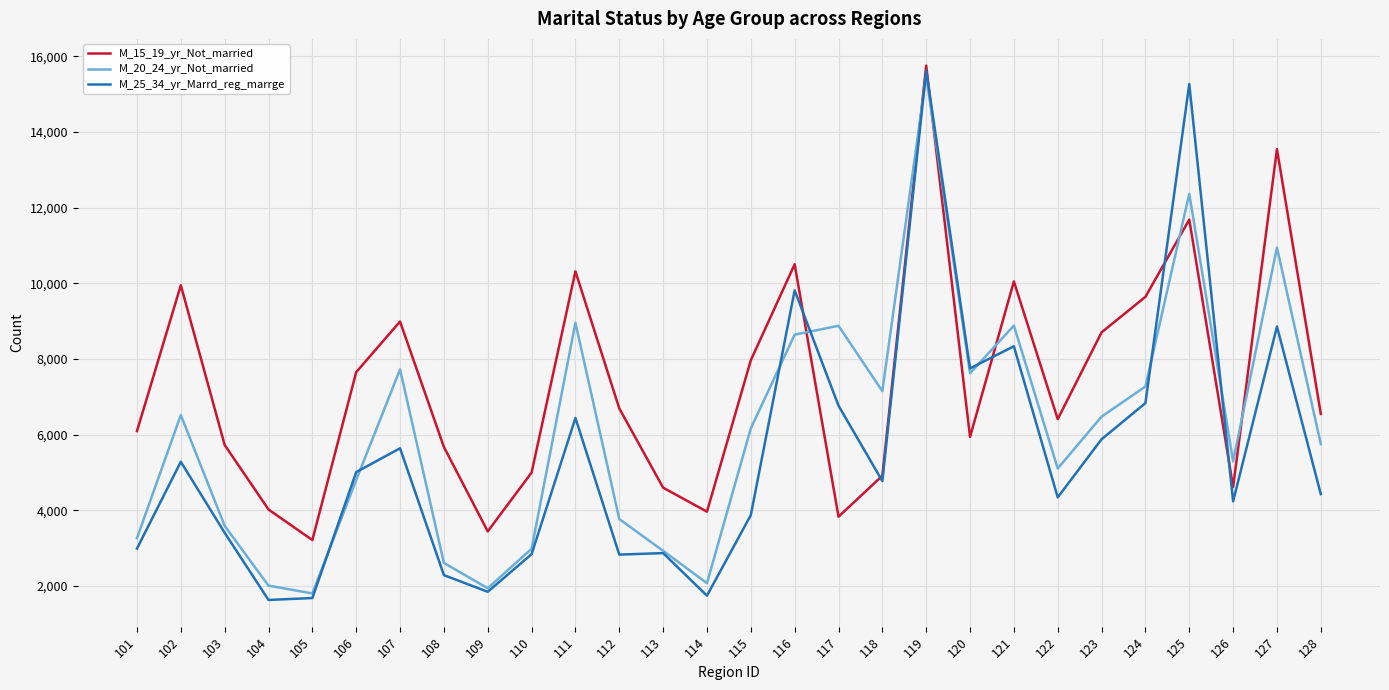

What are all the series names shown in the legend?

M_15_19_yr_Not_married, M_20_24_yr_Not_married, M_25_34_yr_Marrd_reg_marrge